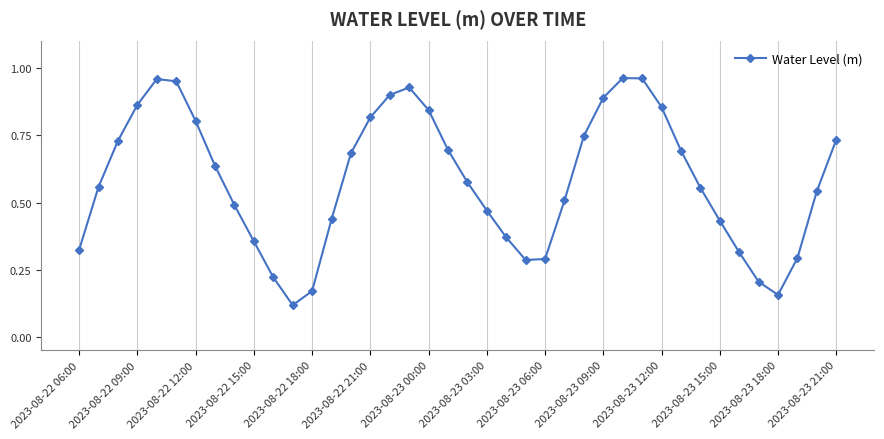

What is the sum of all values?

23.4